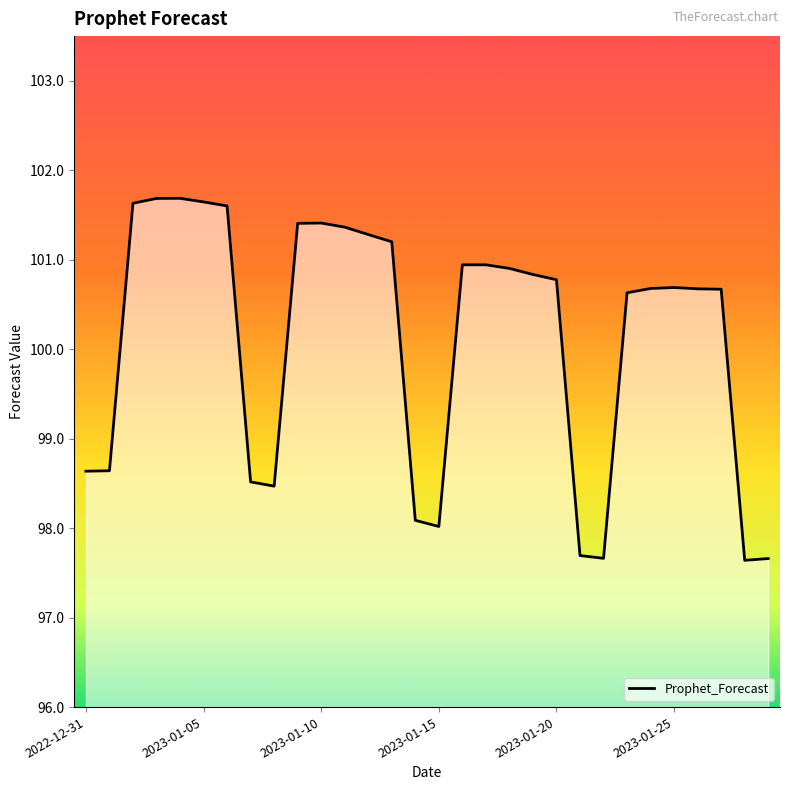

What is the minimum value shown in the chart?

97.6